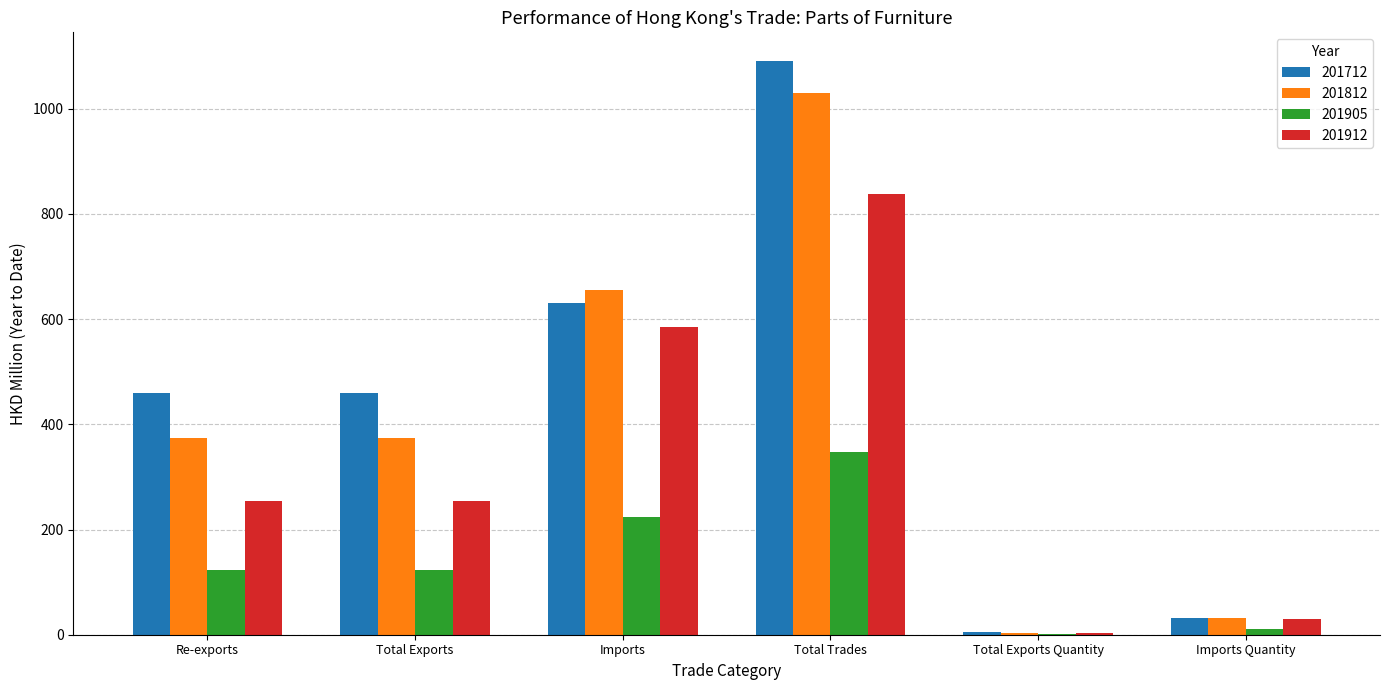

What is the maximum value for 201912?

838.4